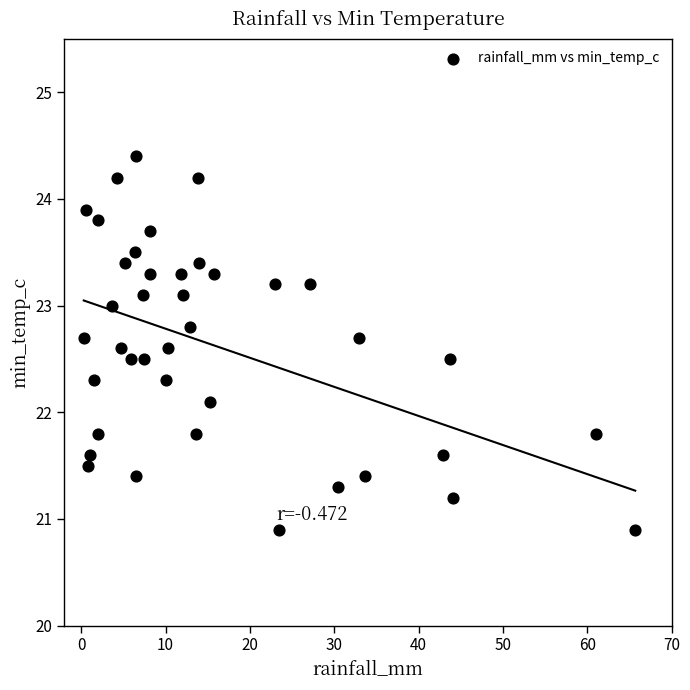

What is the range of X values (max minus min)?

65.4